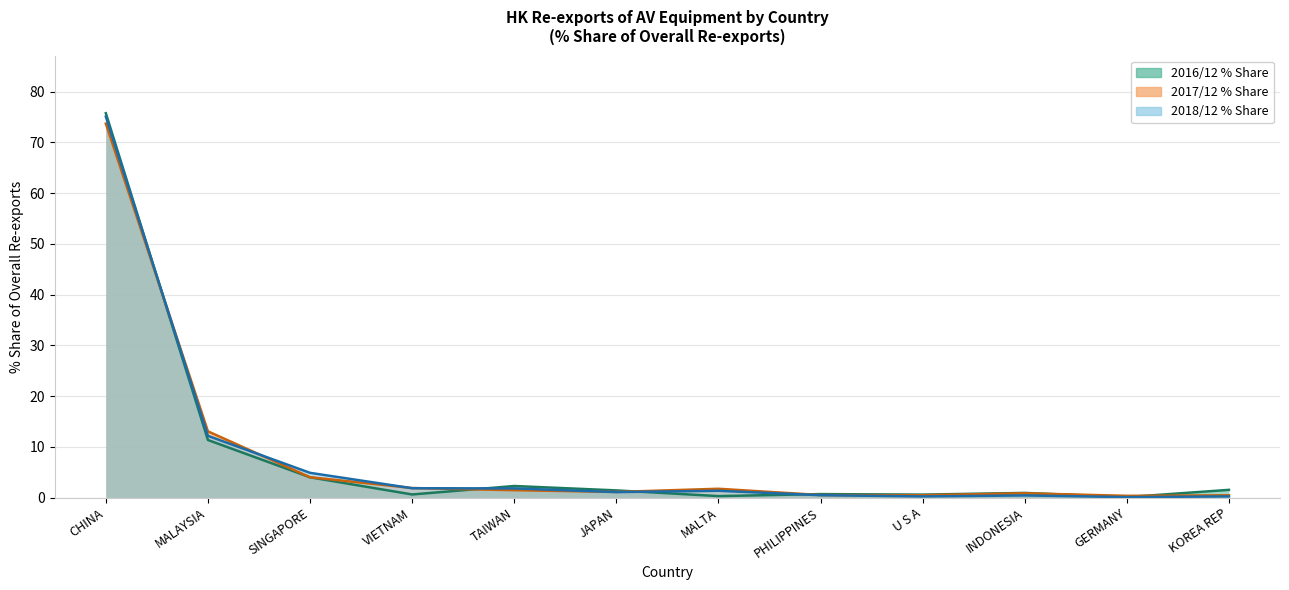

At MALAYSIA, list the series in order from smallest to largest.

2016/12 % Share, 2018/12 % Share, 2017/12 % Share